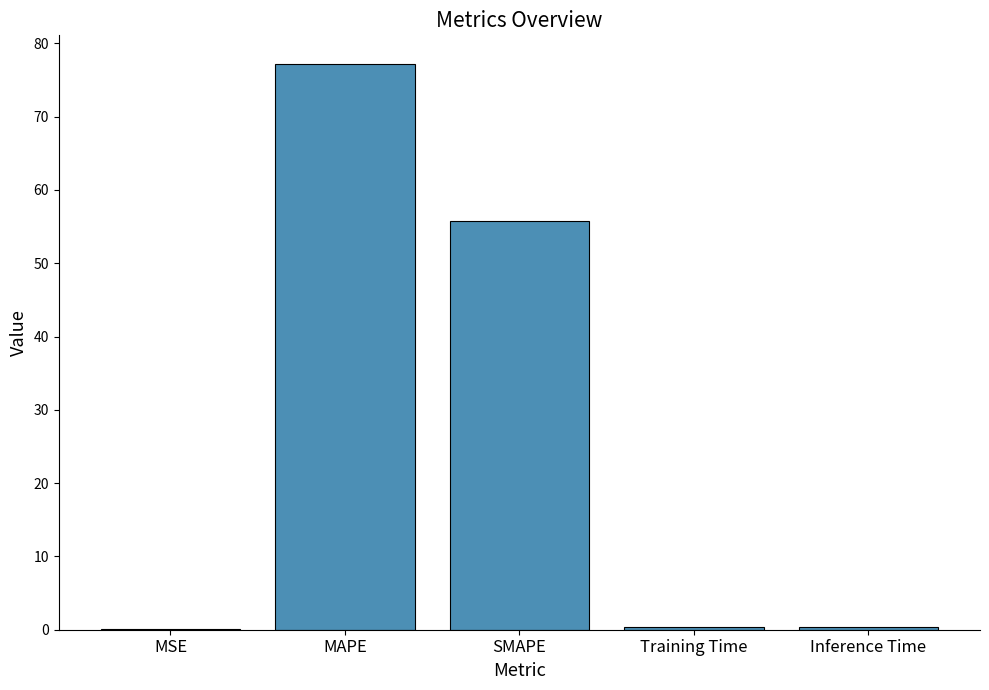

Read the value at SMAPE.

55.7